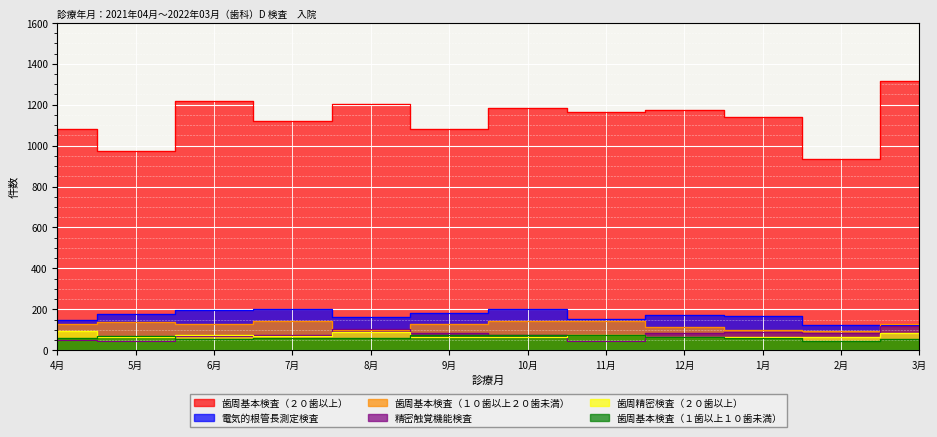

Reading left to right, transcribe all the data shown in this chart.

電気的根管長測定検査: 150	179	197	201	162	180	201	154	170	167	123	121
歯周基本検査（１歯以上１０歯未満）: 58	68	56	60	62	73	76	75	64	62	44	54
歯周基本検査（１０歯以上２０歯未満）: 126	138	129	145	98	130	145	145	115	101	94	128
歯周基本検査（２０歯以上）: 1080	973	1217	1120	1204	1079	1183	1166	1175	1139	936	1316
歯周精密検査（２０歯以上）: 93	66	72	70	89	64	67	73	66	66	65	84
精密触覚機能検査: 51	45	70	76	105	84	72	46	83	87	85	118